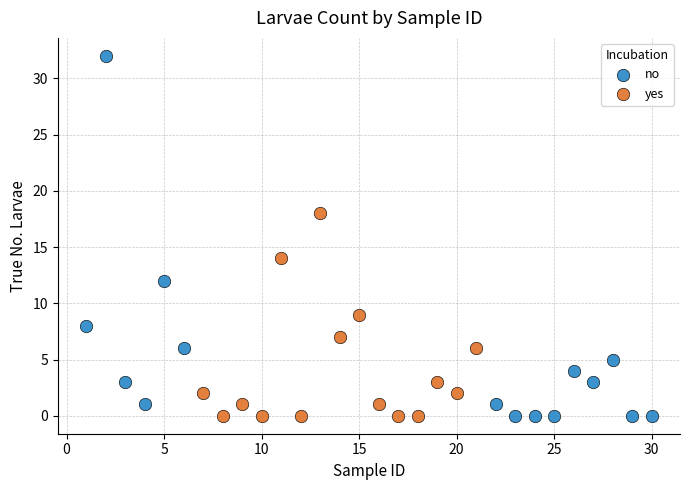

Which series contains the highest Y value?

no